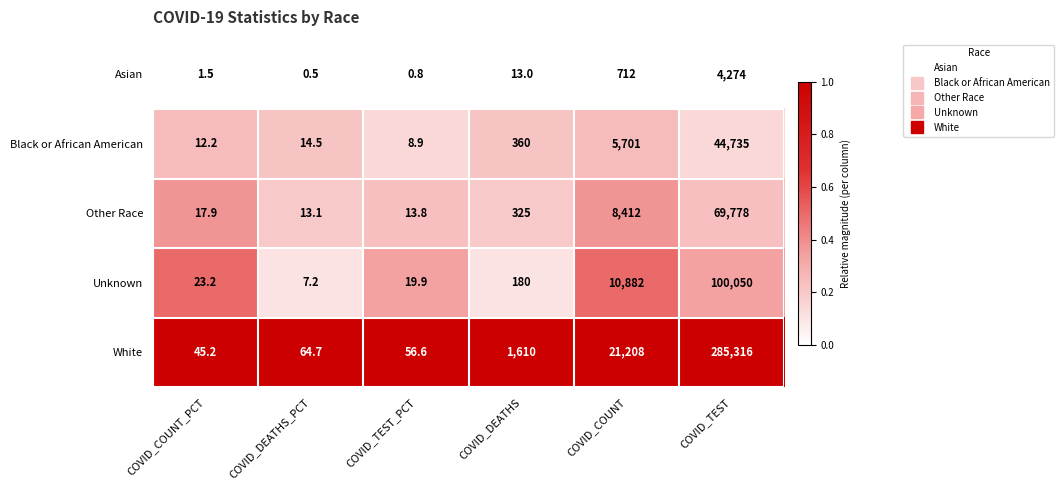

At which category is the sum across all series the highest?

COVID_TEST